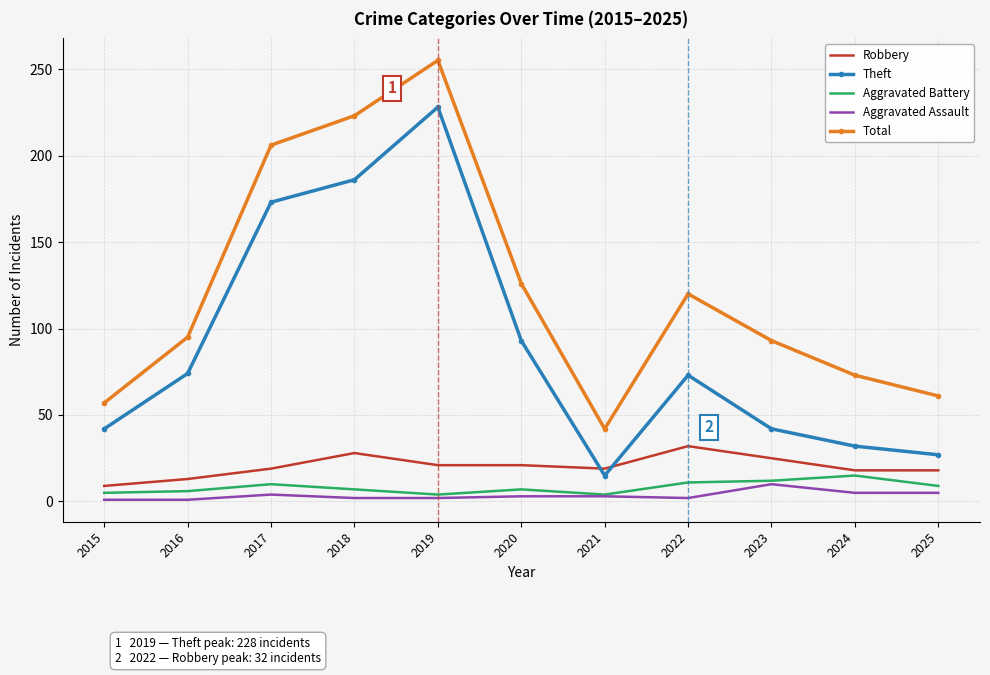

What is the total value across all series at 2024?

143